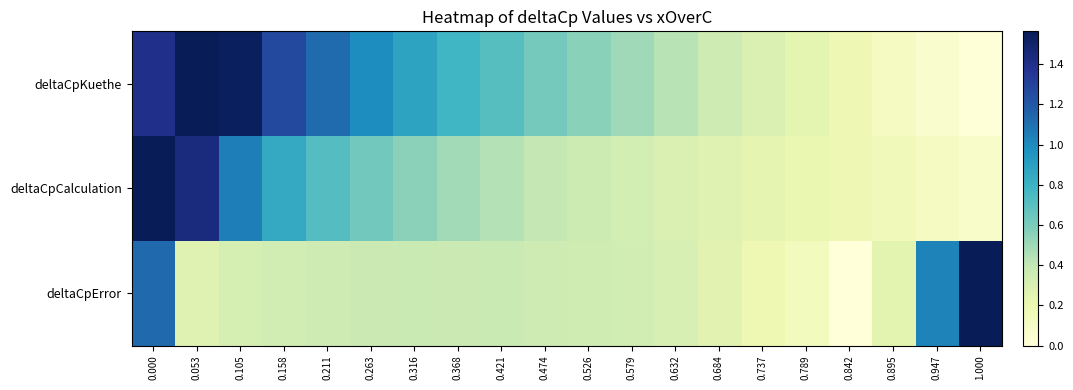

Rank the series by their average value, from lowest to highest.

deltaCpCalculation, deltaCpKuethe, deltaCpError